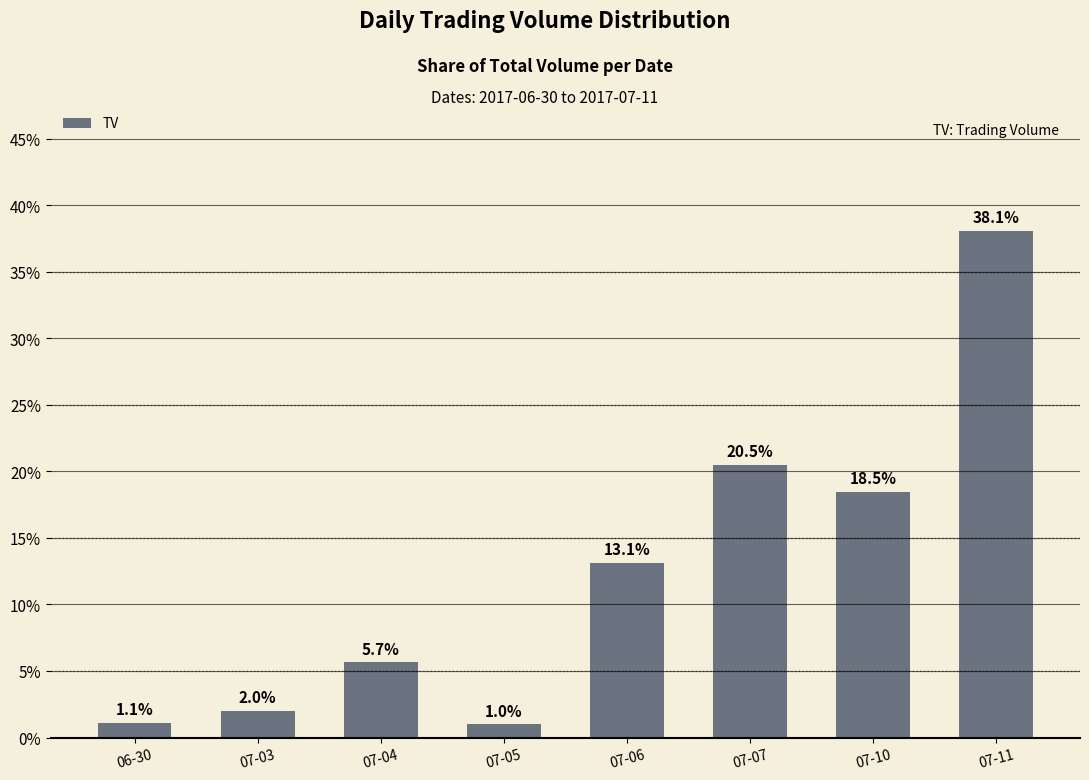

Which label corresponds to the smallest value in the chart?

07-05